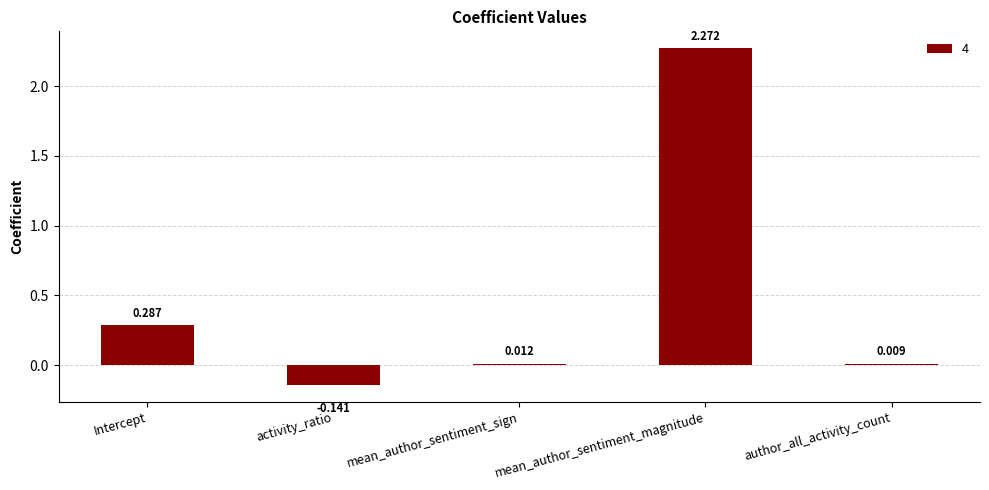

Count the number of categories in the chart.

5